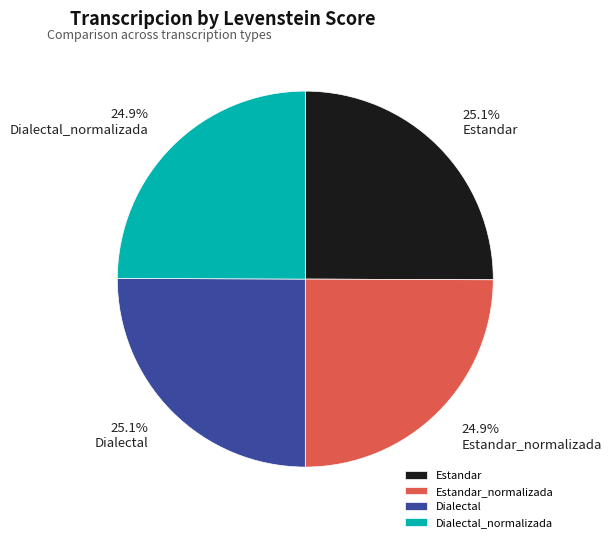

Is there any slice that represents more than half of the pie?

No